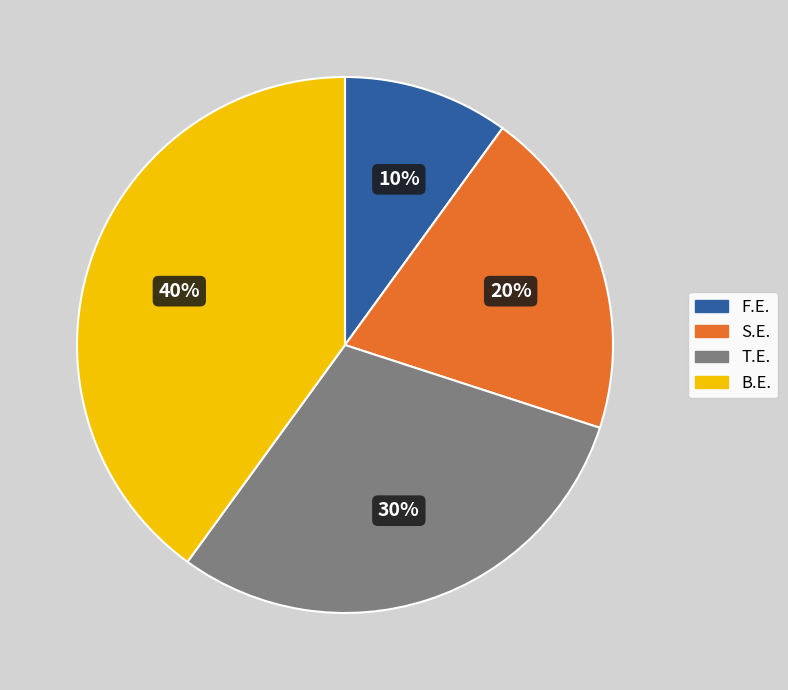

Which slice is the smallest?

F.E.